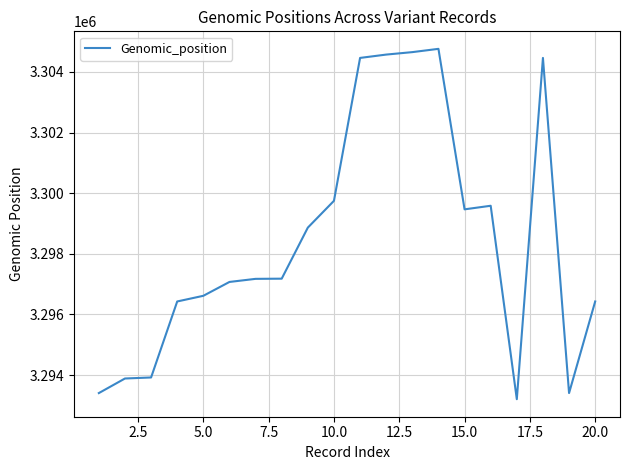

What is the minimum value shown in the chart?

3293205